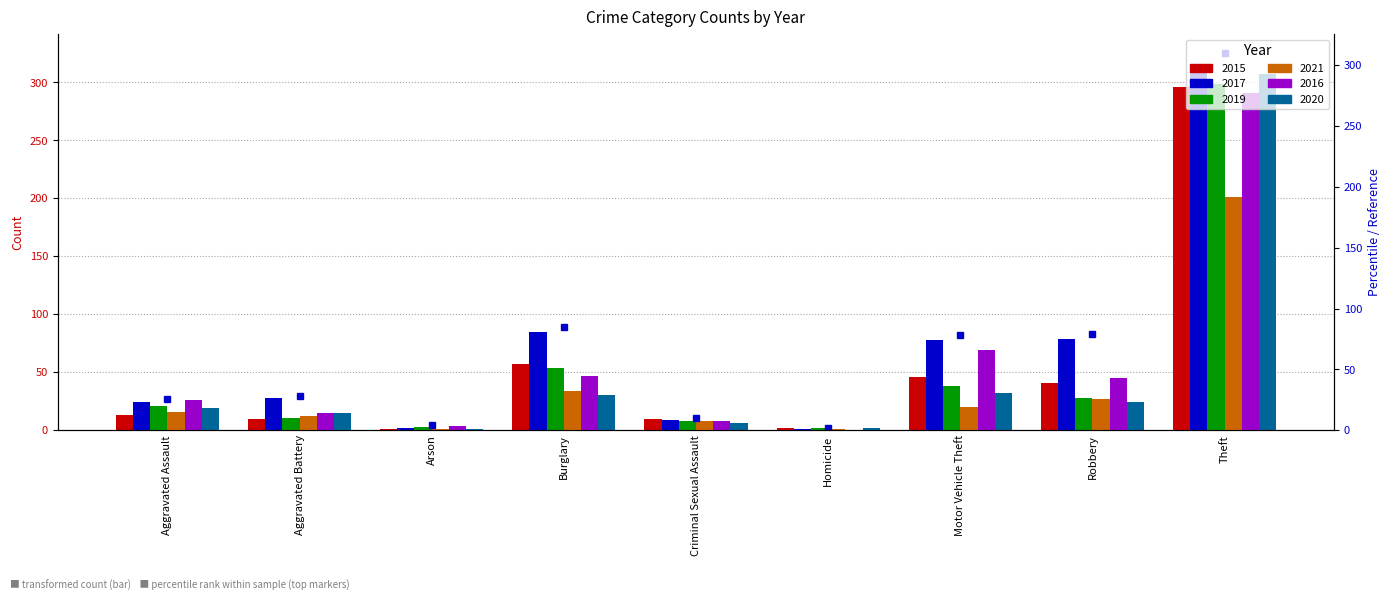

Is it true that 2020 equals 1 at Arson?

False